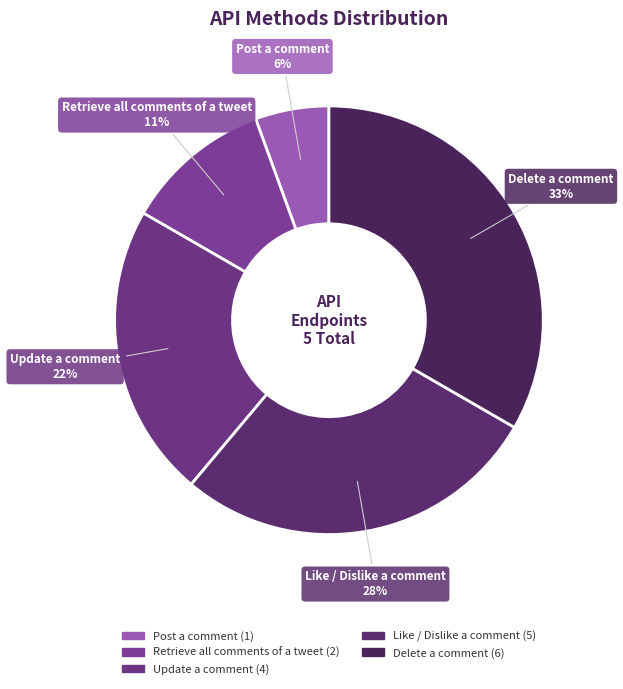

To the nearest percent, what is the average slice percentage?

20%